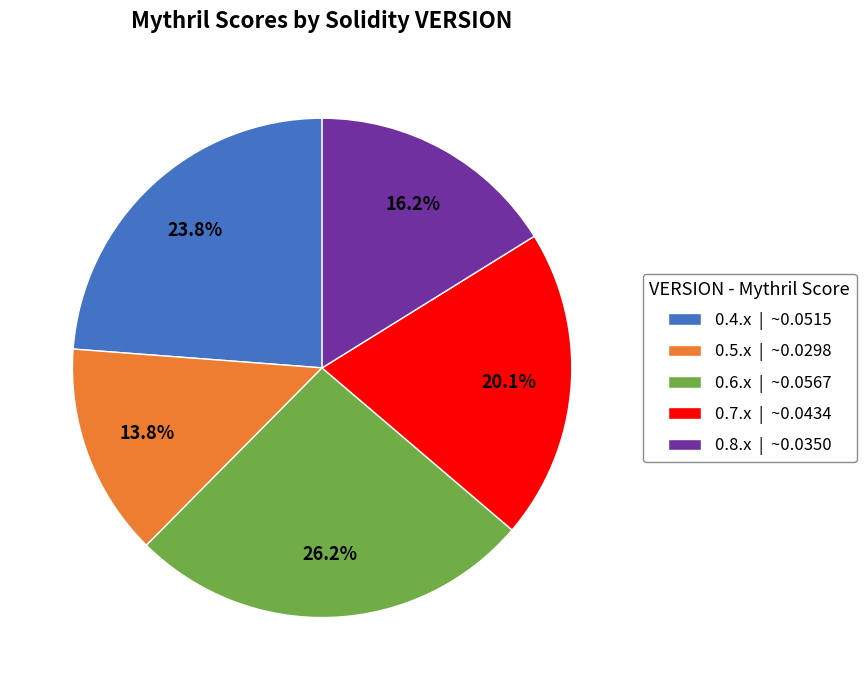

True or false: 0.7.x accounts for 20% of the total.

True